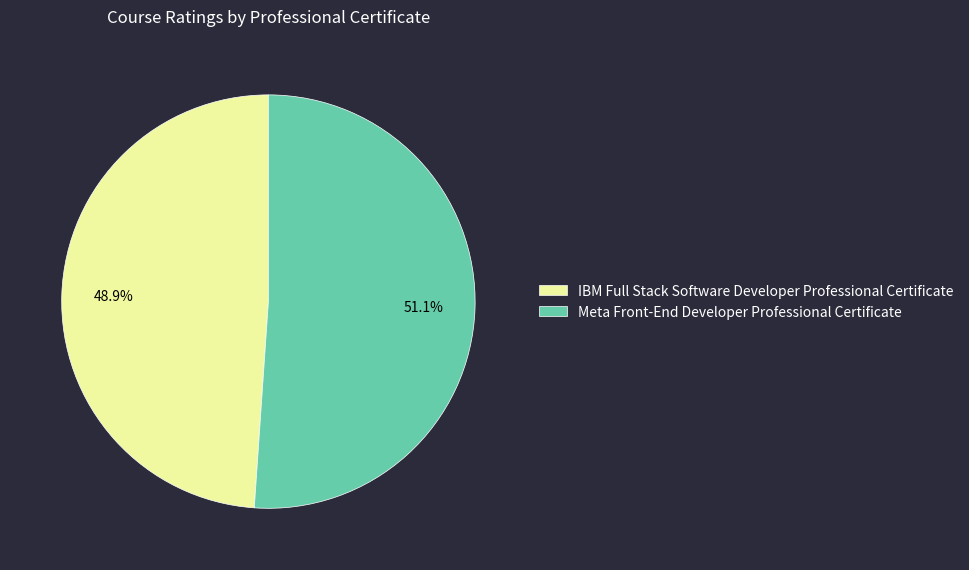

Count the number of slices in the pie.

2